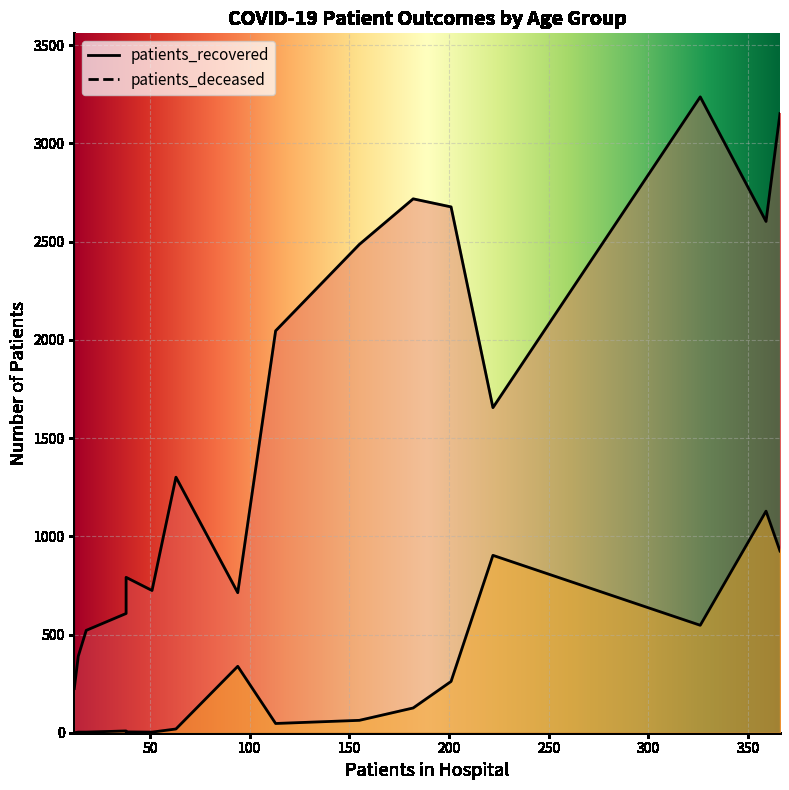

Rank the series at 85 - 89 from highest to lowest value.

patients_recovered, patients_deceased